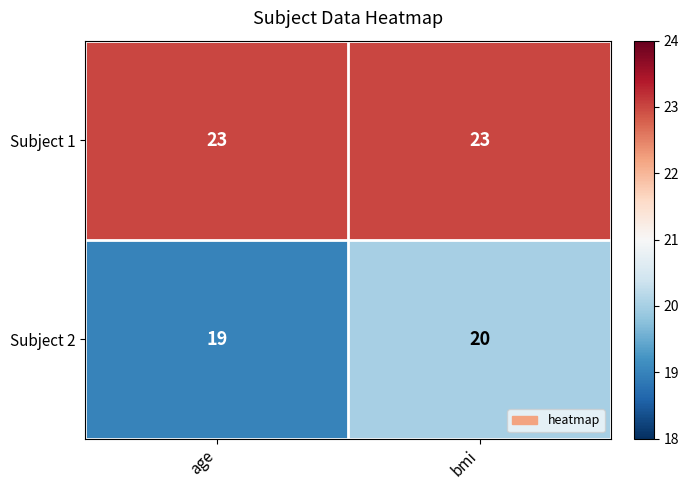

What is the smallest value displayed?

19